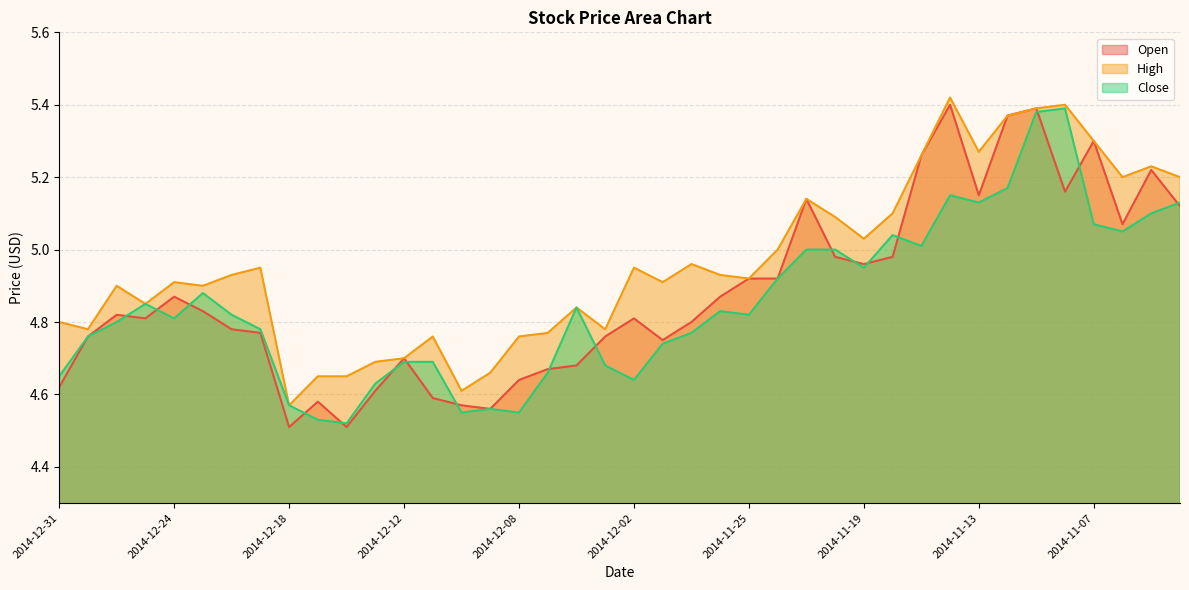

In High, how many points are higher than both neighbors (excluding endpoints)?

11